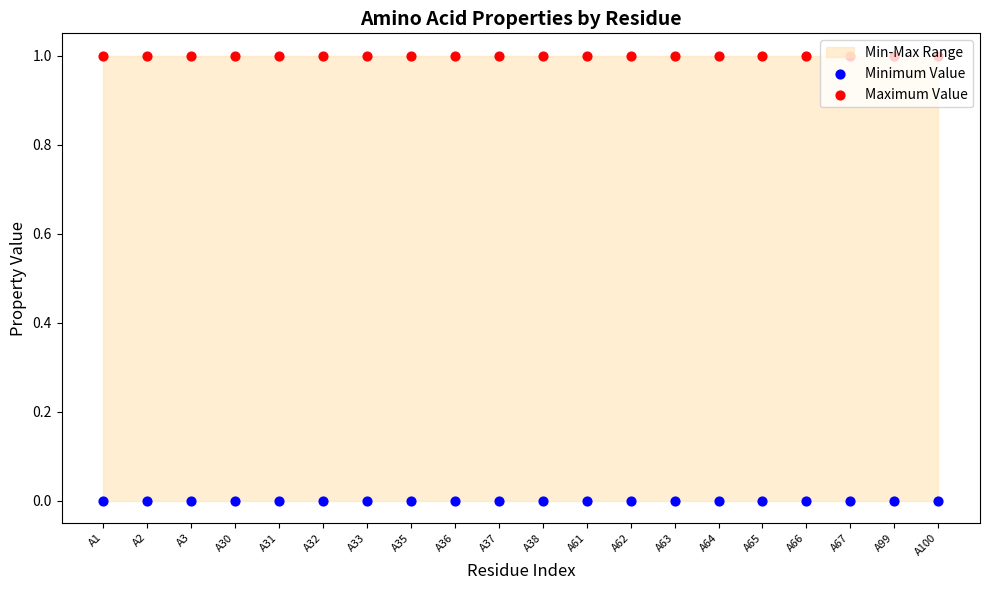

At which category is the sum across all series the highest?

A1